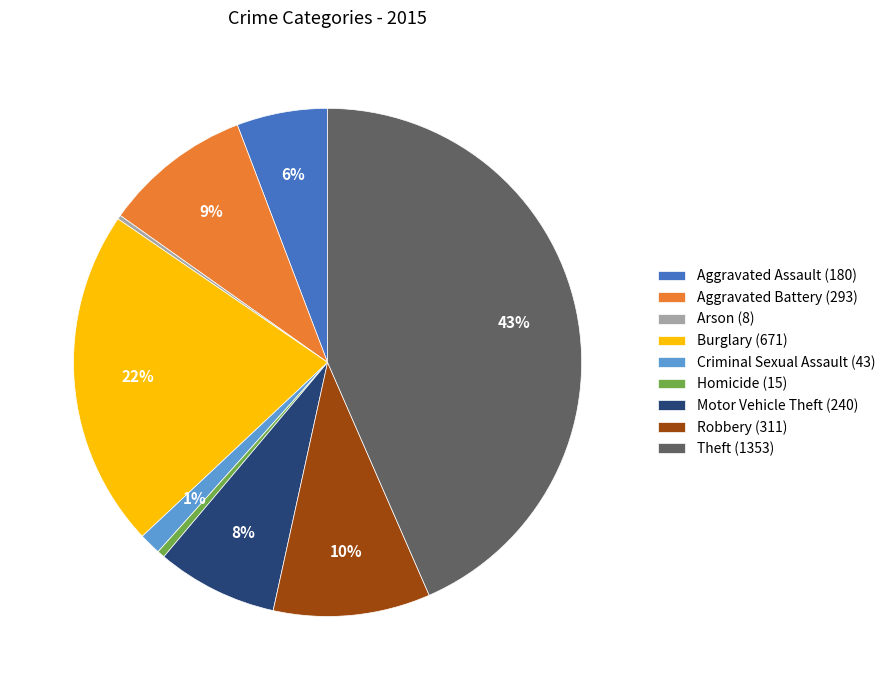

Do Criminal Sexual Assault (43) and Robbery (311) together represent more than half of the pie?

No